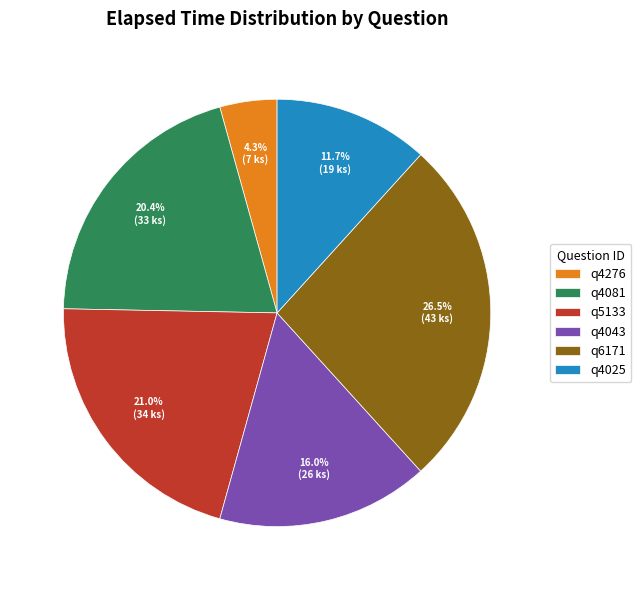

Is the sum of q4025 and q4043 greater than half?

No